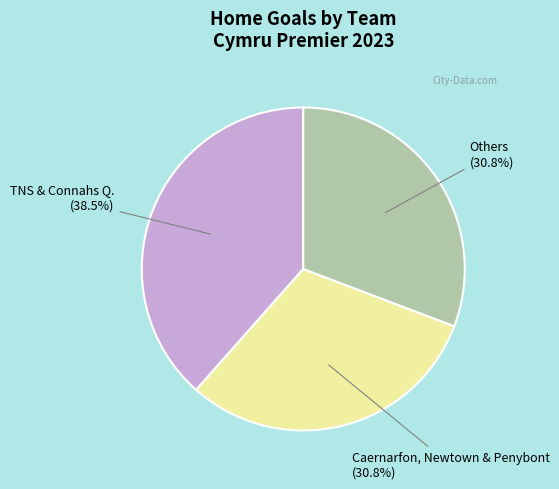

Is there a majority slice in this chart?

No